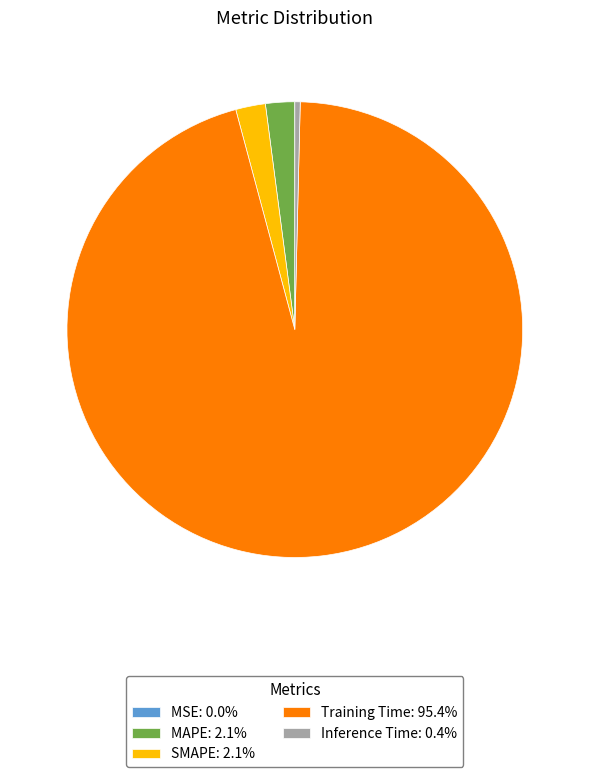

Is the sum of Training Time and SMAPE greater than half?

Yes